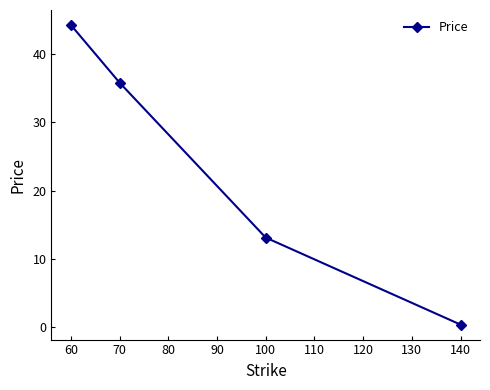

Count the number of data series in this chart.

1